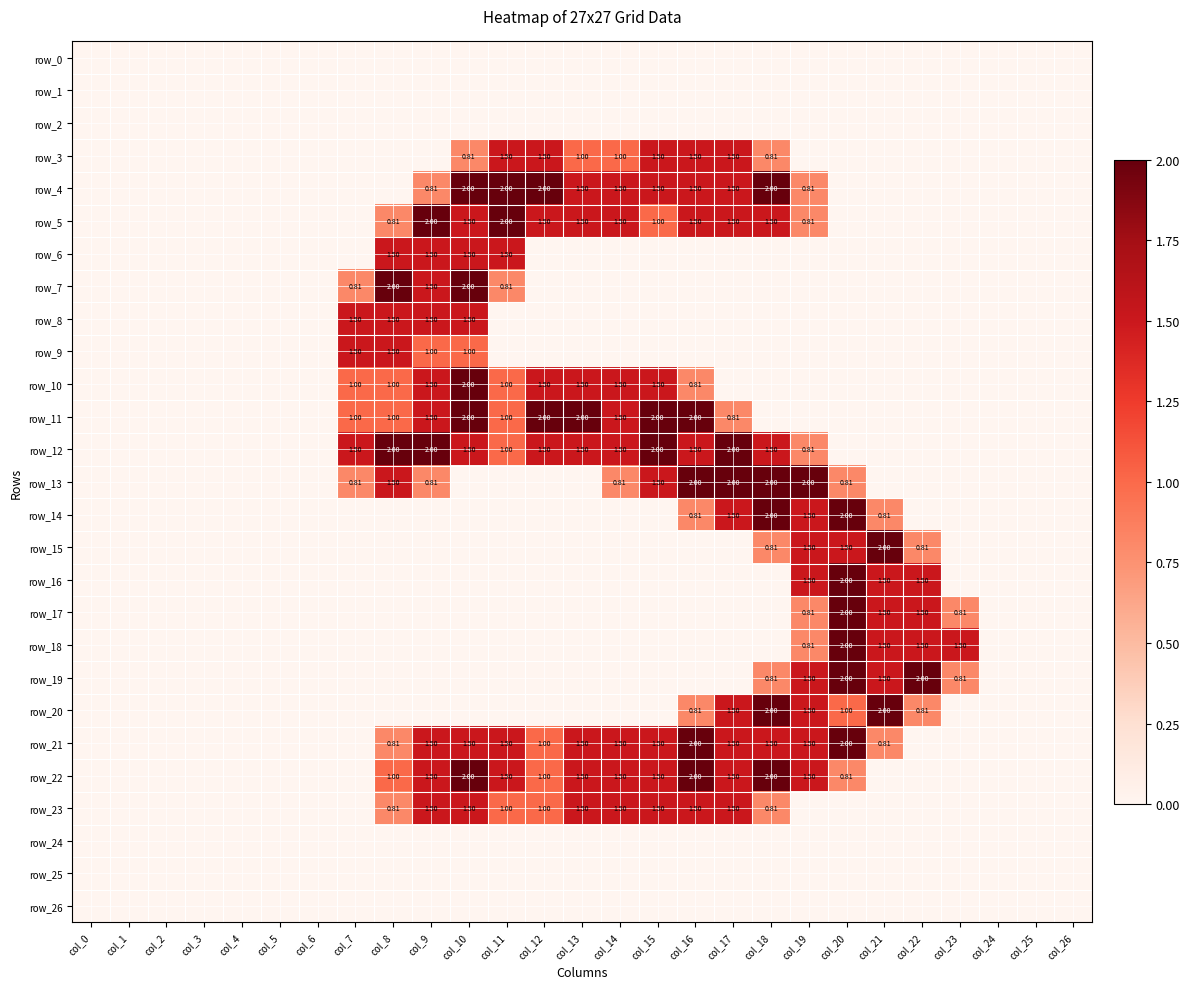

Rank the series at col_4 from highest to lowest value.

row_0, row_1, row_2, row_3, row_4, row_5, row_6, row_7, row_8, row_9, row_10, row_11, row_12, row_13, row_14, row_15, row_16, row_17, row_18, row_19, row_20, row_21, row_22, row_23, row_24, row_25, row_26